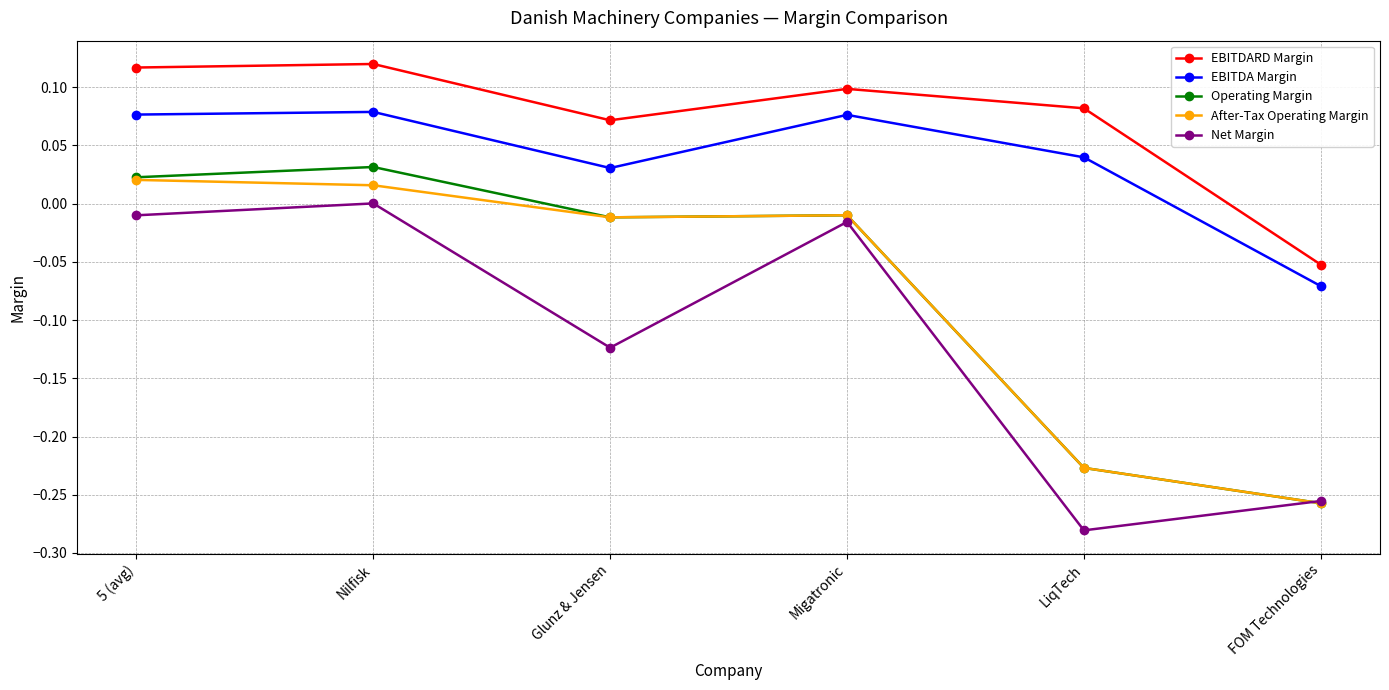

How many data points in After-Tax Operating Margin are less than 0?

4